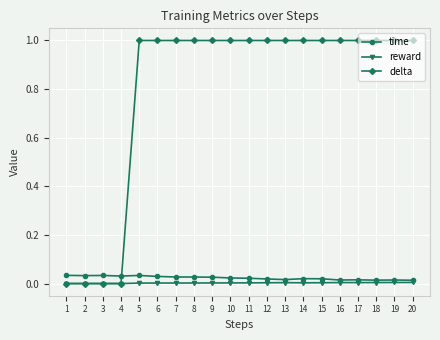

Which series has the largest range (max minus min)?

delta